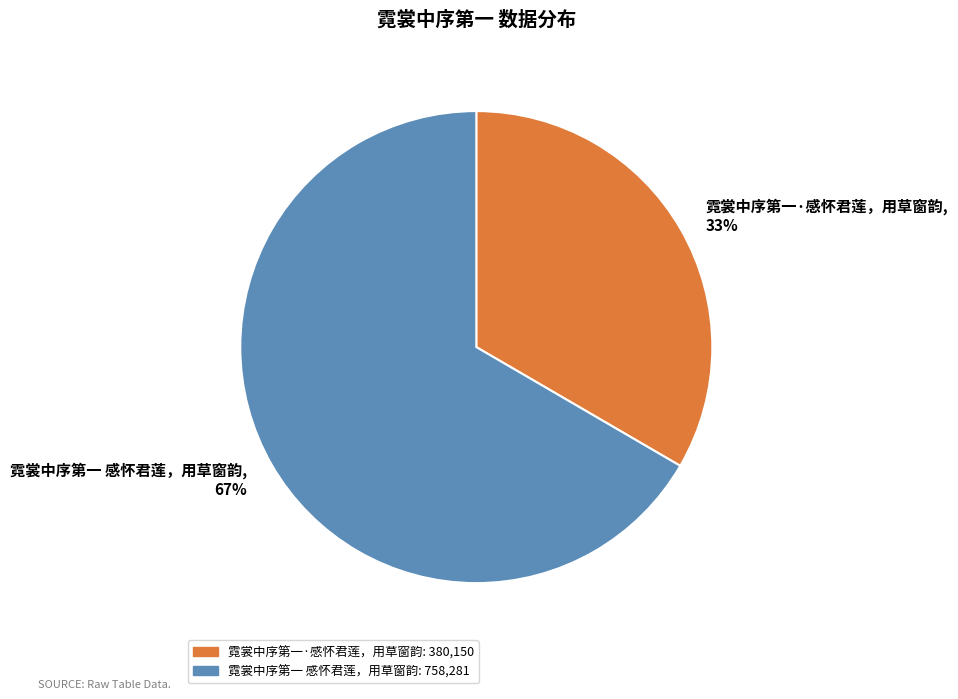

Combined, do 霓裳中序第一 感怀君莲，用草窗韵 and 霓裳中序第一·感怀君莲，用草窗韵 account for over 50%?

Yes